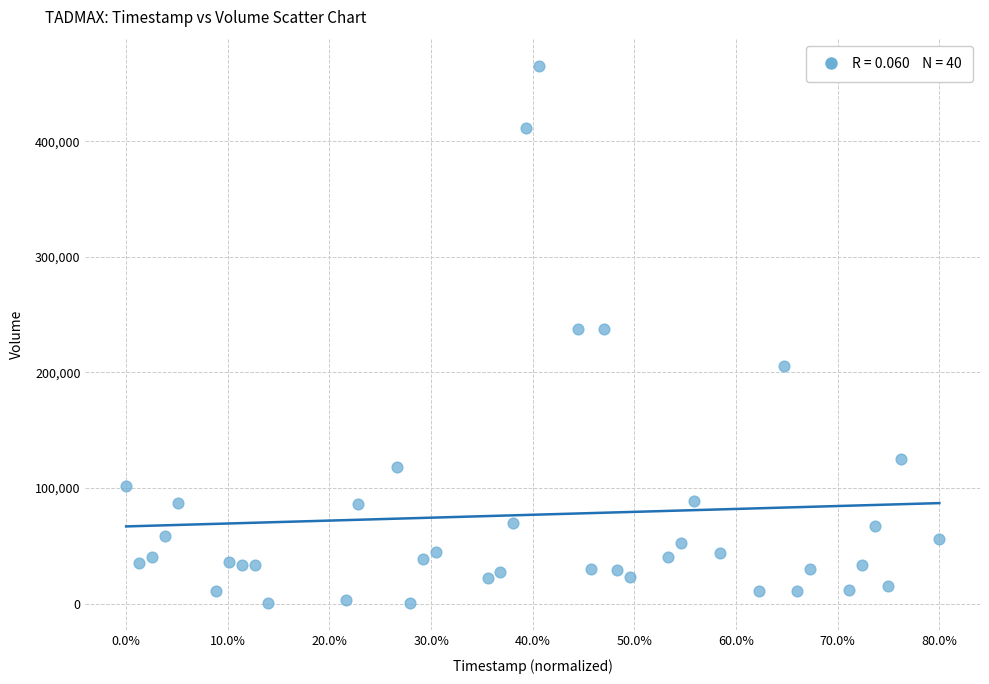

What is the range of Y values (max minus min)?

465190